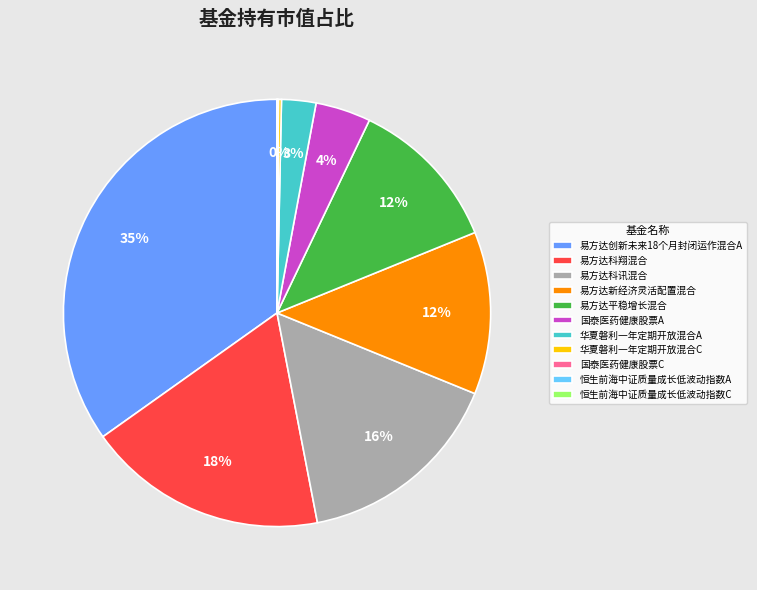

What is the largest slice in the pie chart?

易方达创新未来18个月封闭运作混合A